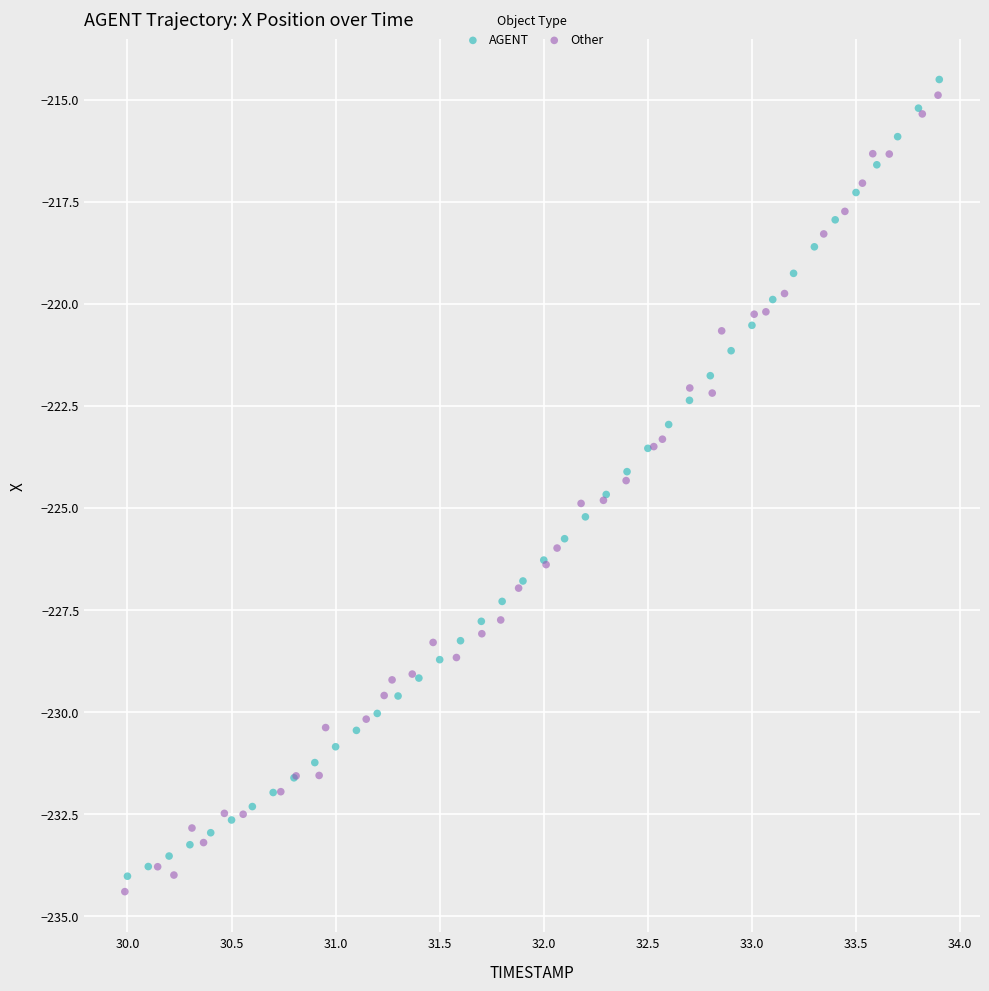

What are all the series names shown in the legend?

AGENT, Other